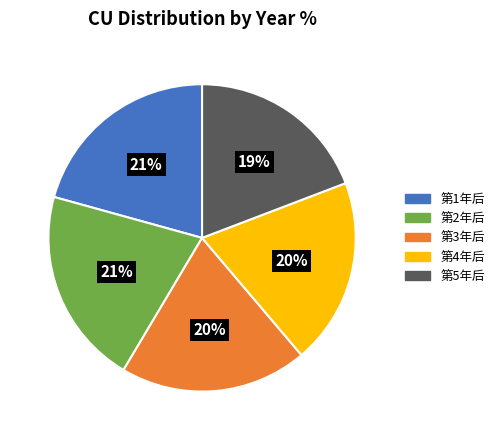

Do 第2年后 and 第3年后 together represent more than half of the pie?

No